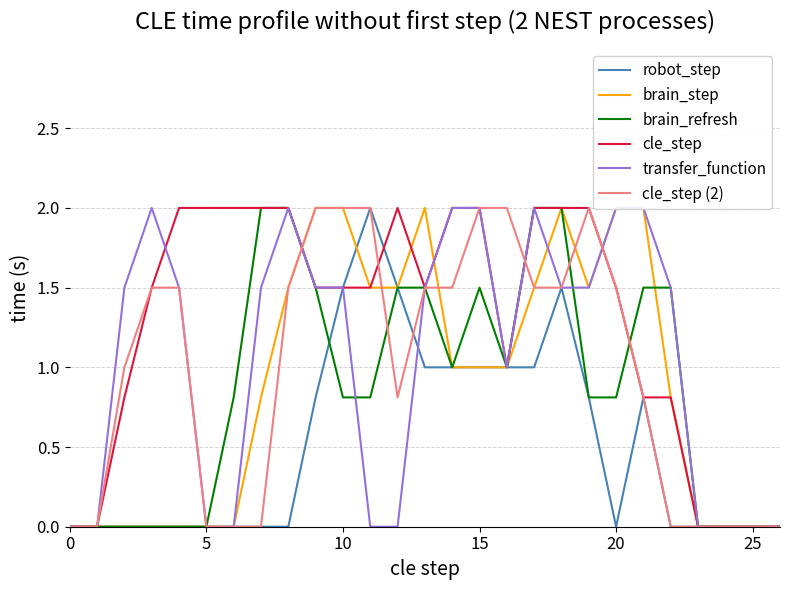

What is the maximum value for transfer_function?

2.0